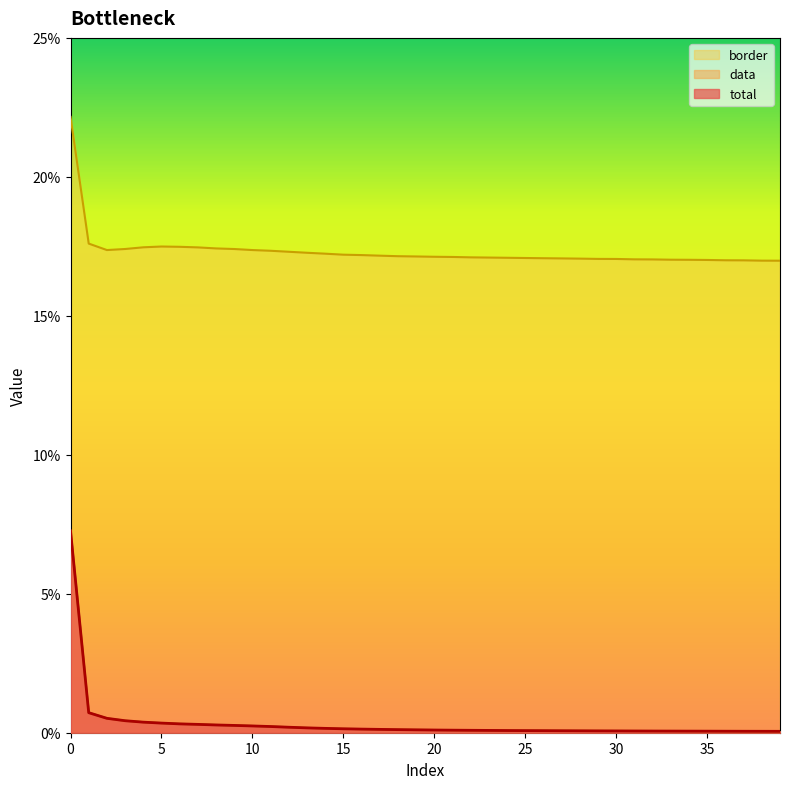

True or false: data and total intersect in this chart.

False